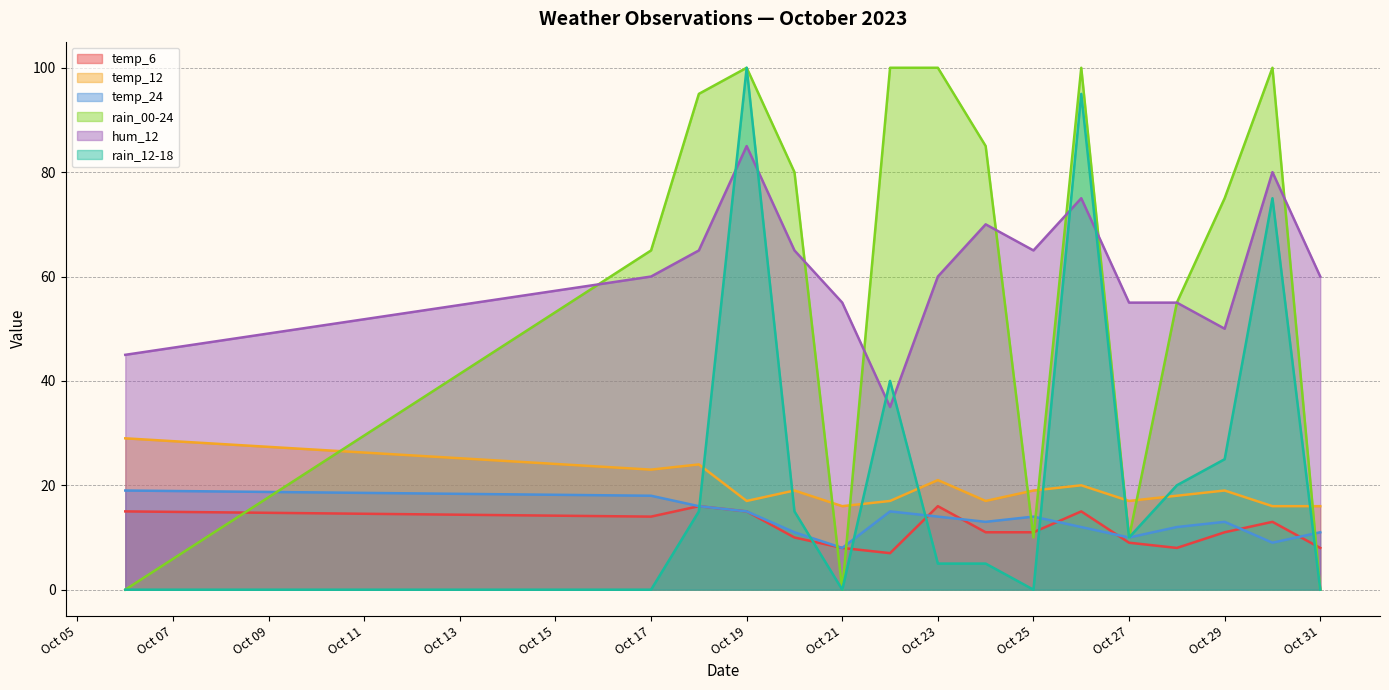

How many interior local peaks does the temp_6 series have?

4